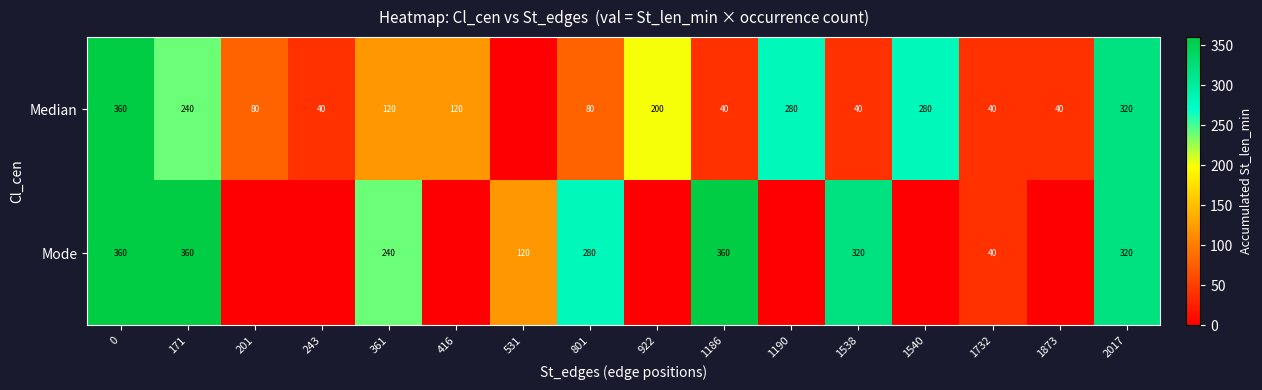

The Mode series shows 360 at 0. True or false?

True